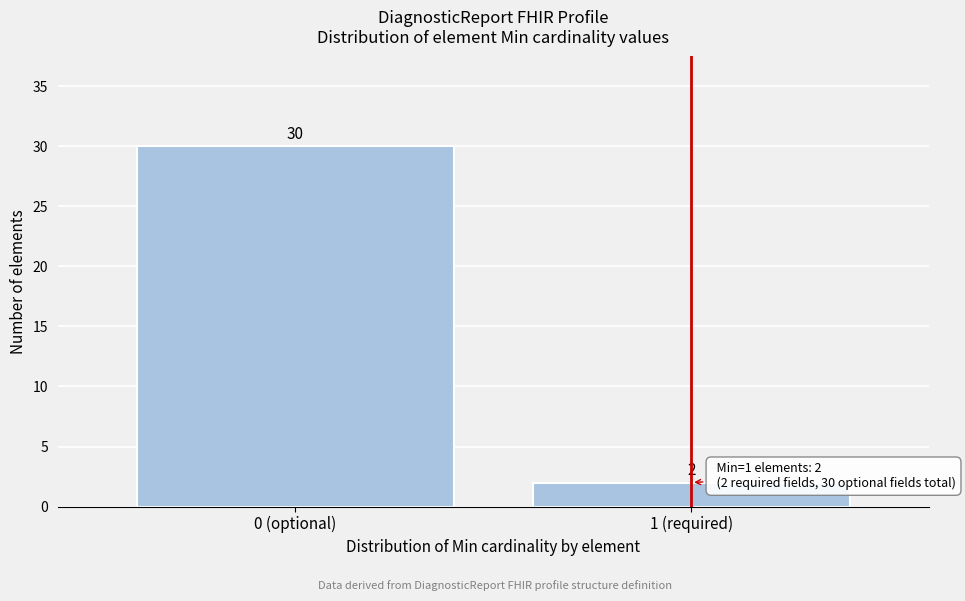

Reading left to right, list all the values displayed in this chart.

30	2